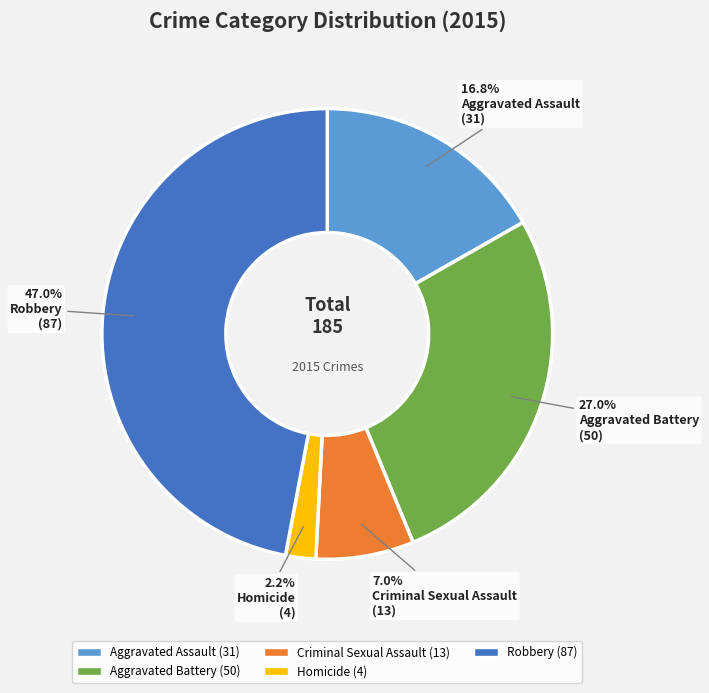

Which has a higher value, Robbery or Aggravated Assault?

Robbery